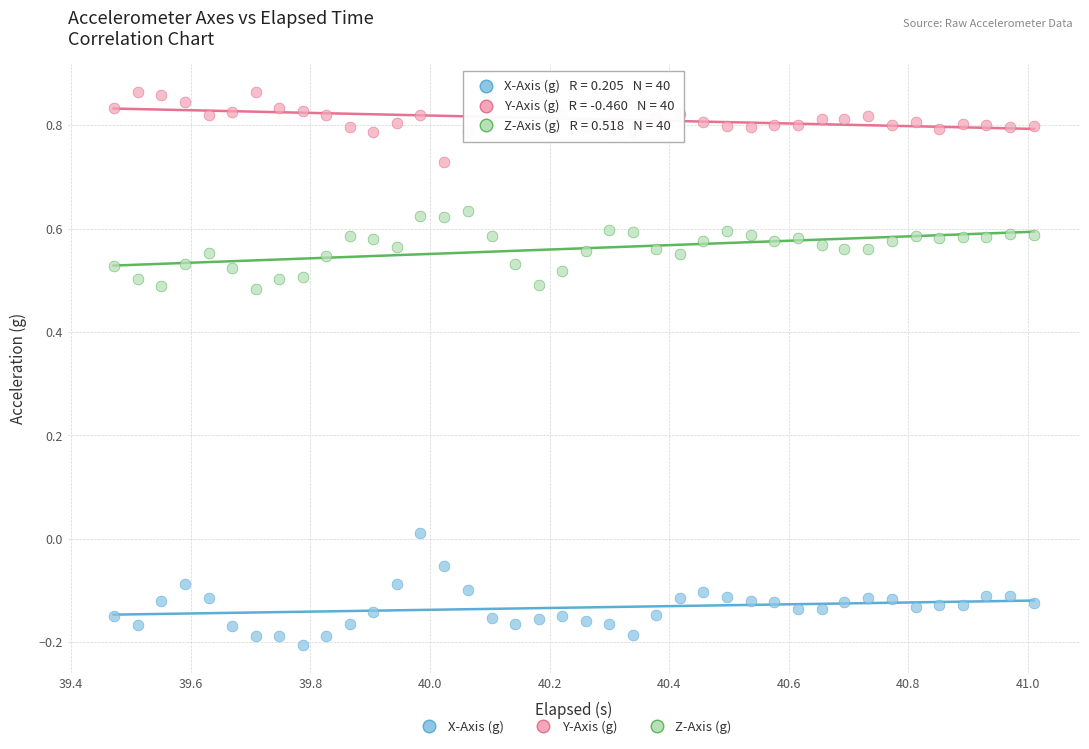

Which series contains the highest Y value?

Y-Axis (g)